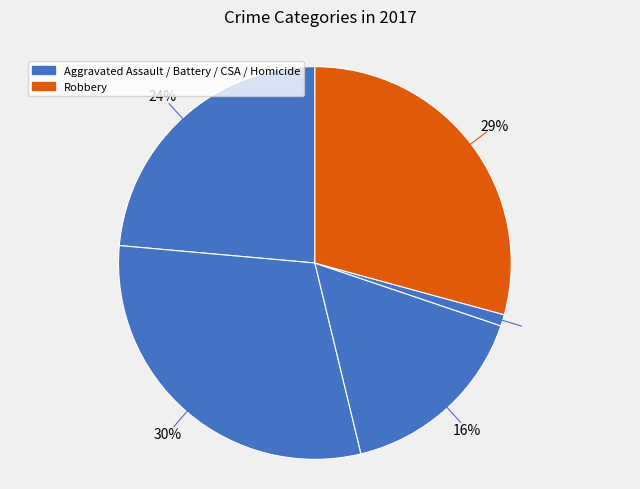

How many segments does this pie chart have?

5